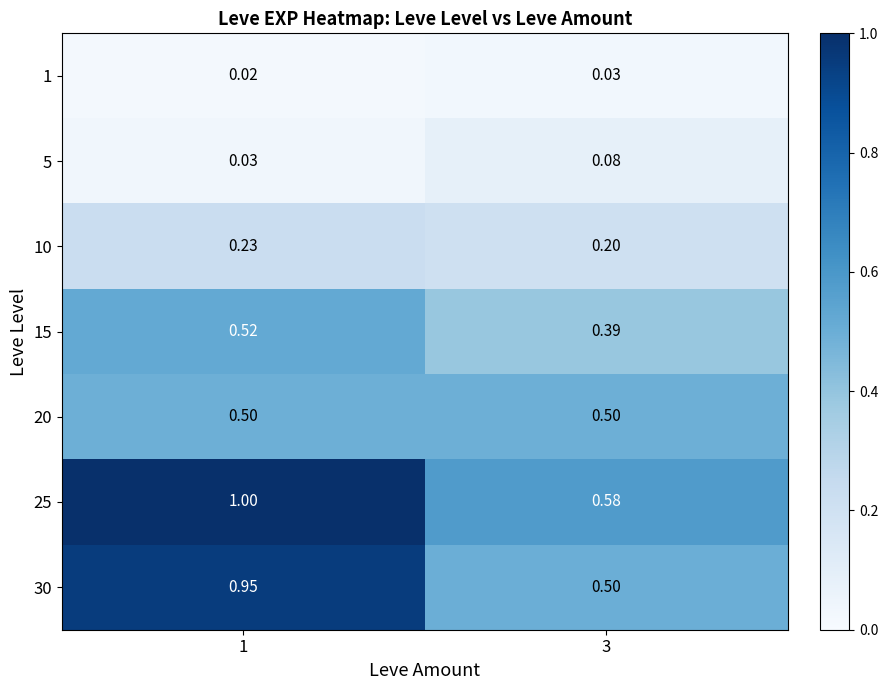

Is the value of 20 at 3 greater than the value of 25 at 1?

No